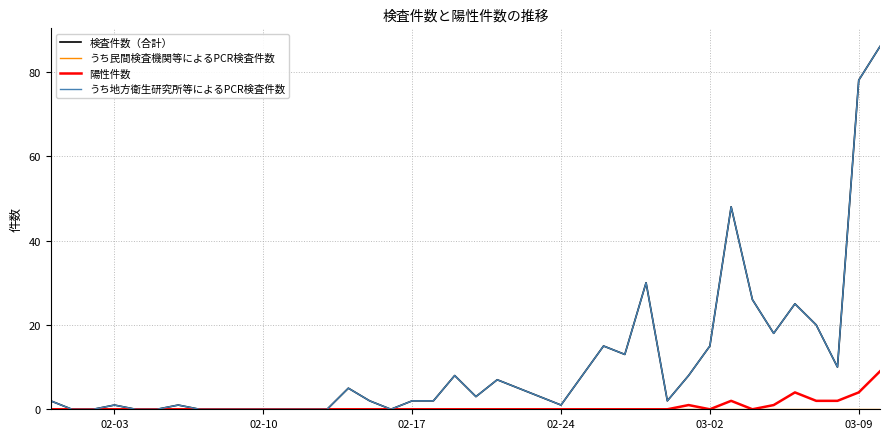

Does the chart display data point markers on the line(s)?

No